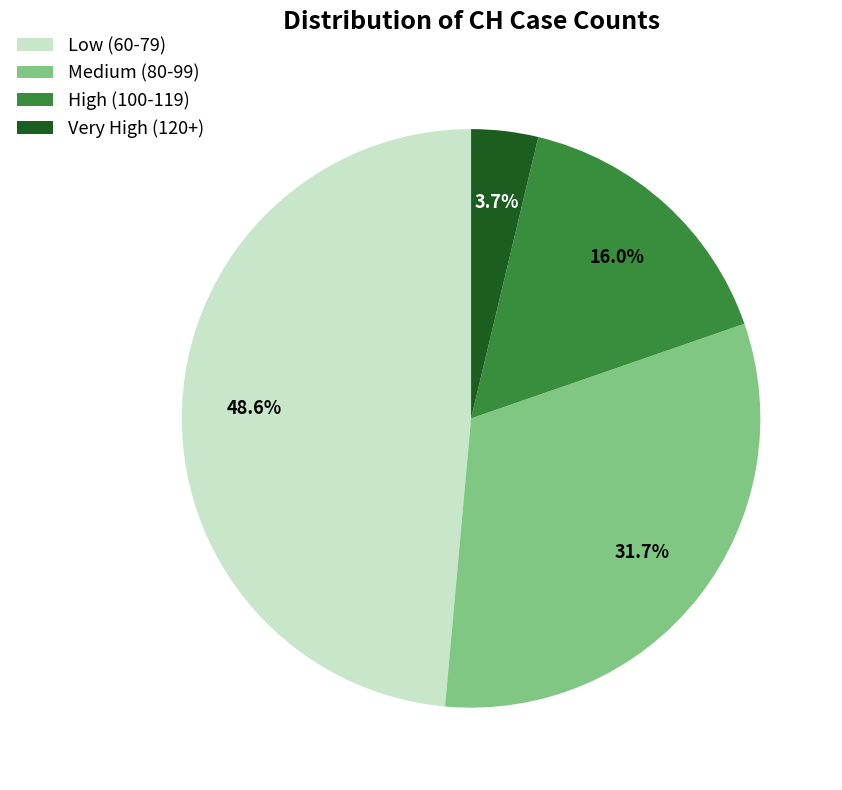

Is there any slice that represents more than half of the pie?

No